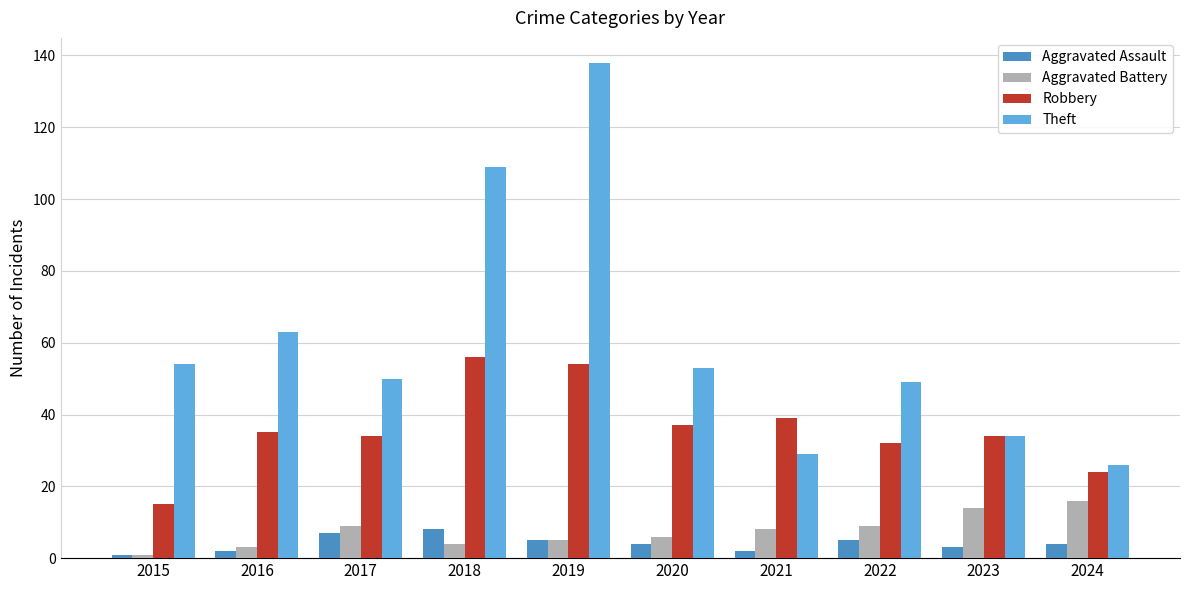

How many data points in Aggravated Battery are less than 8?

5